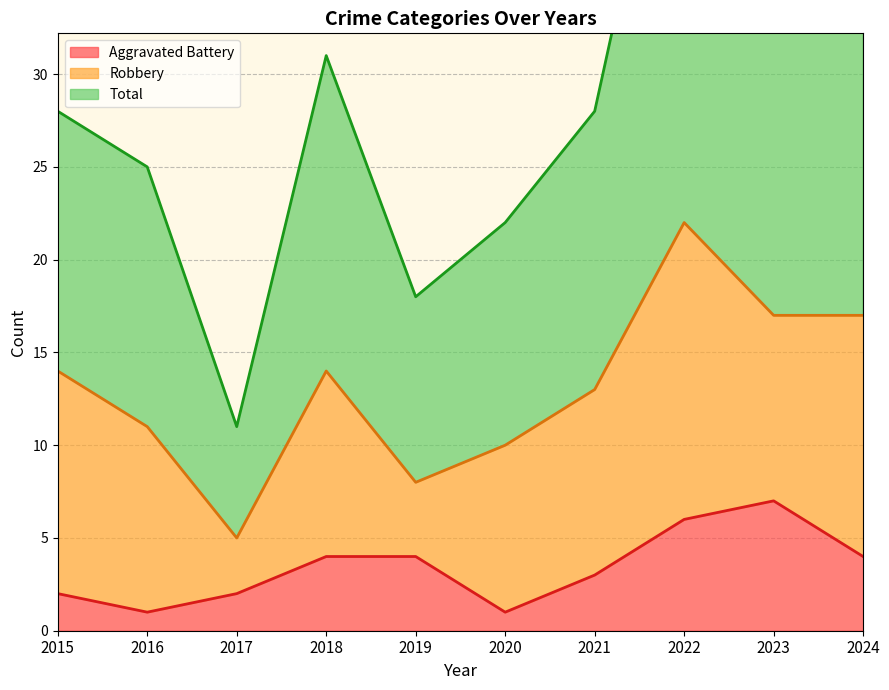

True or false: Aggravated Battery and Total intersect in this chart.

False